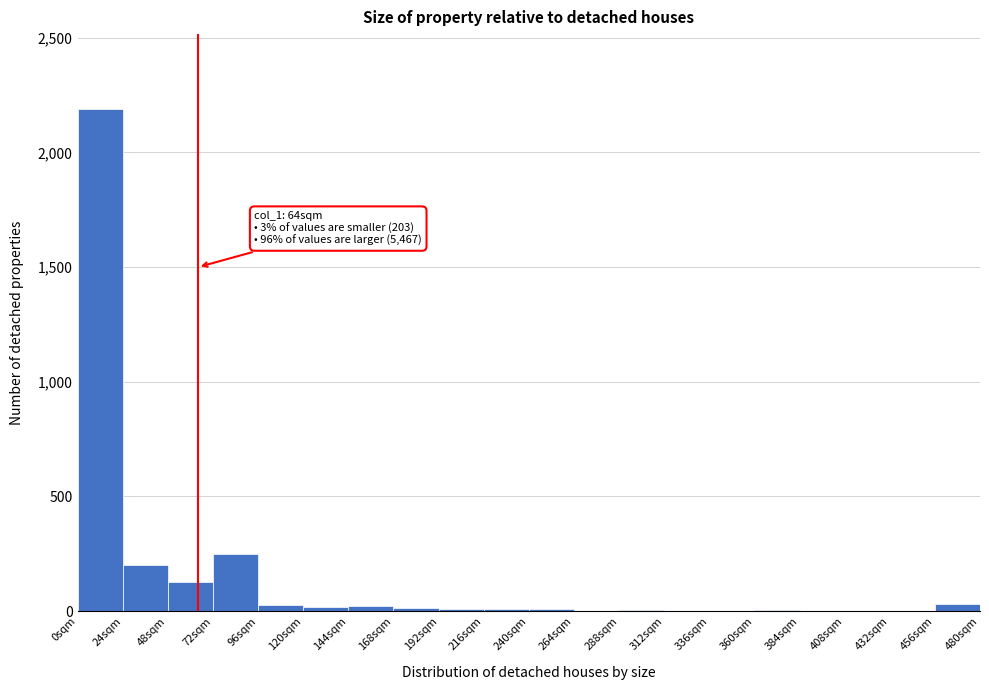

Over which range of the x-axis is the bar tallest?

0 to 24